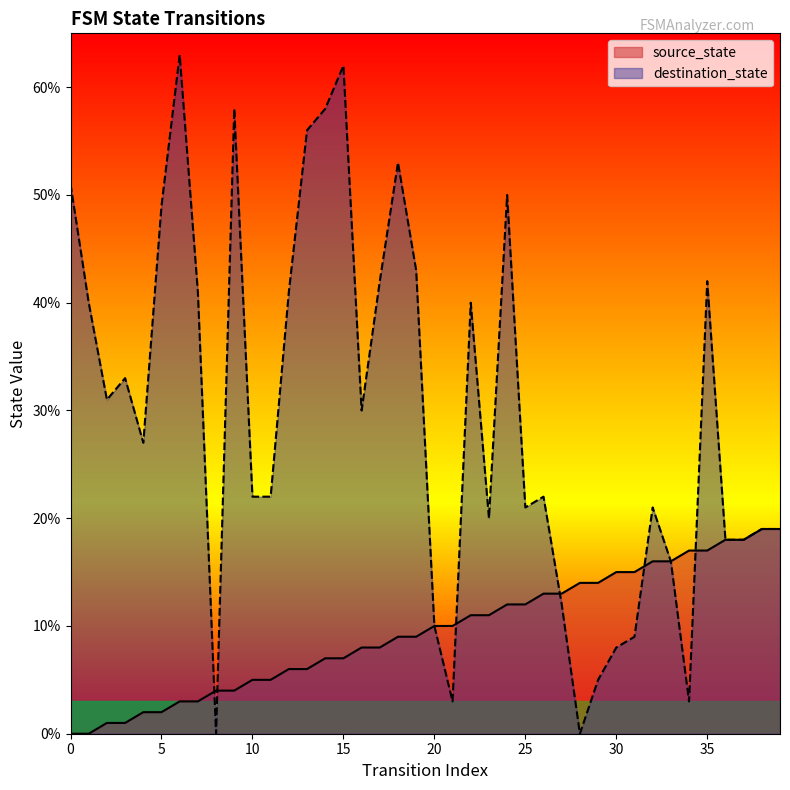

Between which two adjacent categories do destination_state and source_state first intersect?

7 and 8